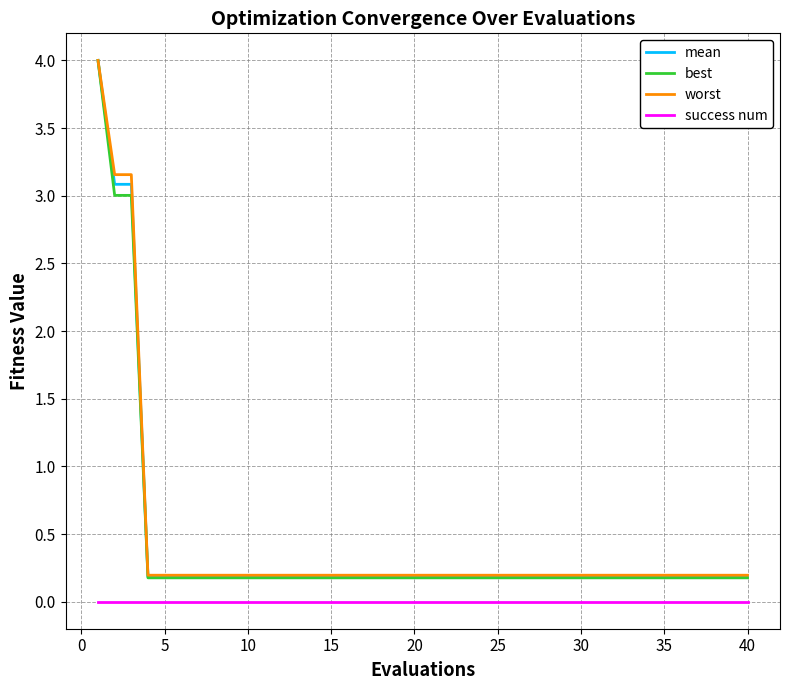

At how many categories does at least one series exceed 2?

3